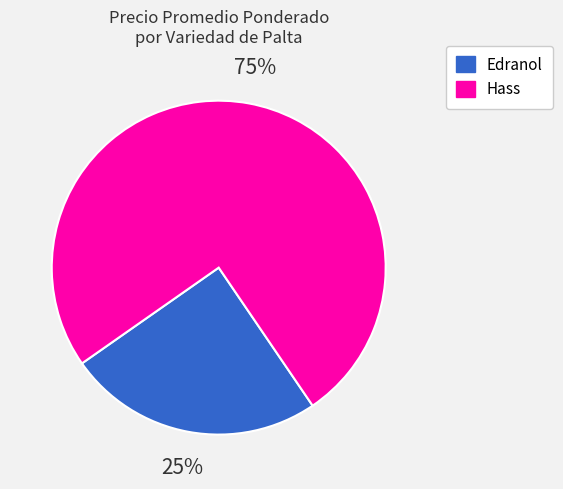

Which has a higher value, Hass or Edranol?

Hass